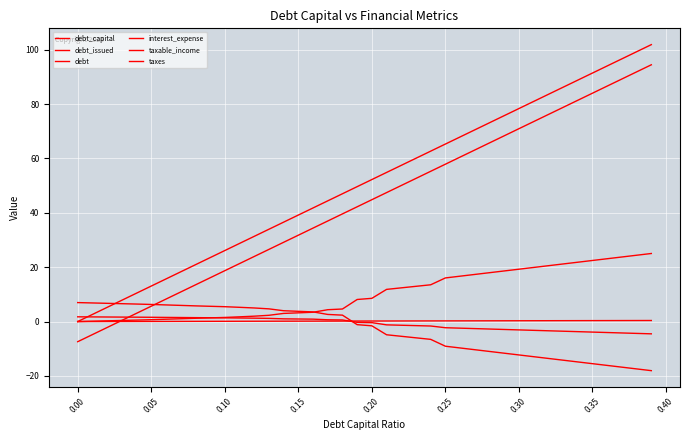

How many lines are shown in the chart?

6